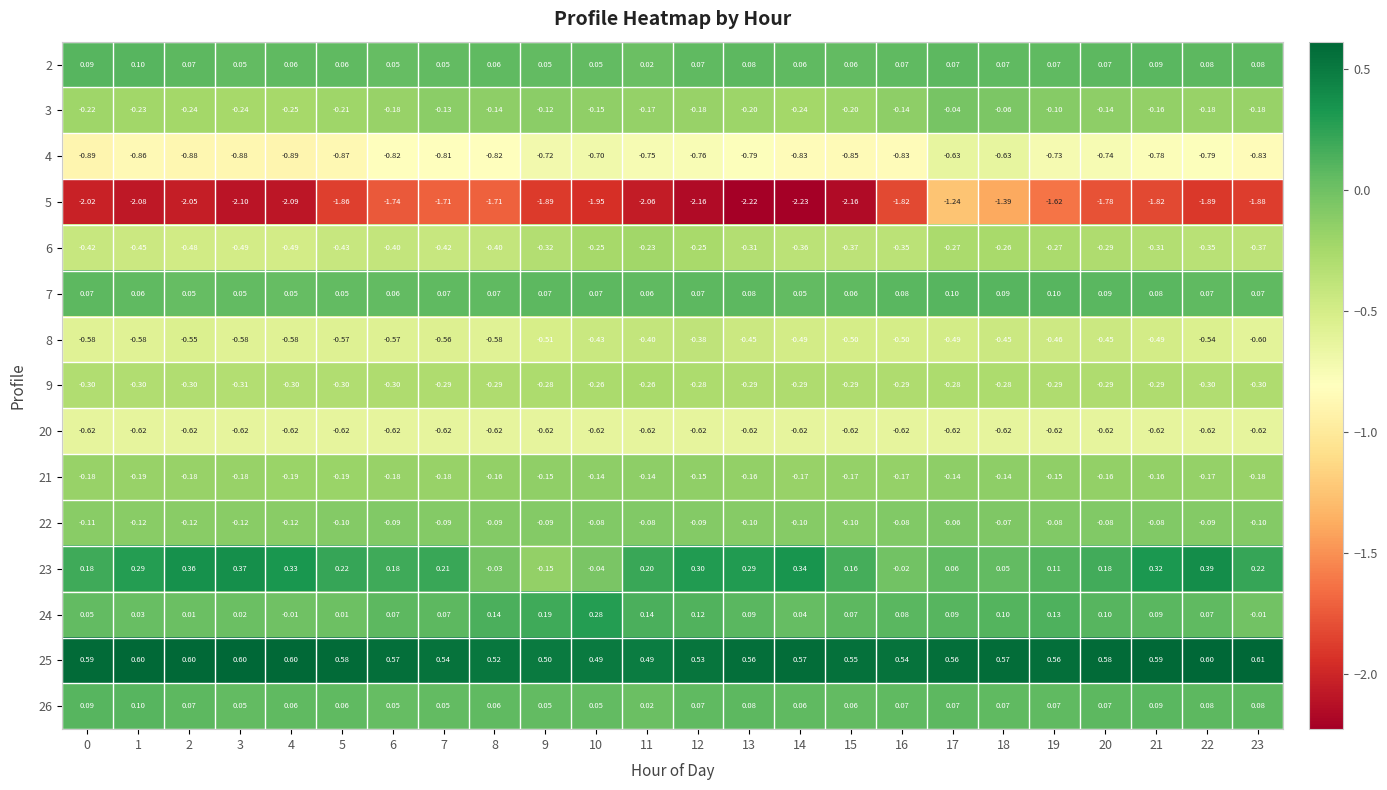

Is the value of 9 at 4 greater than the value of 8 at 1?

Yes